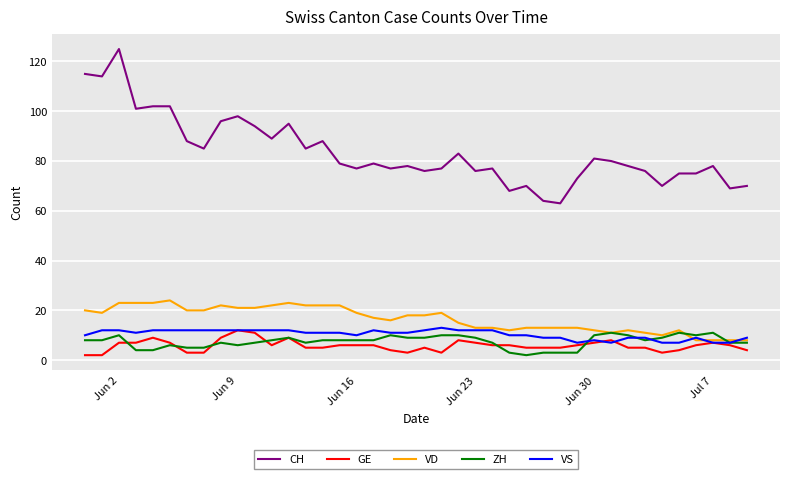

Which series has the largest total across all categories?

CH